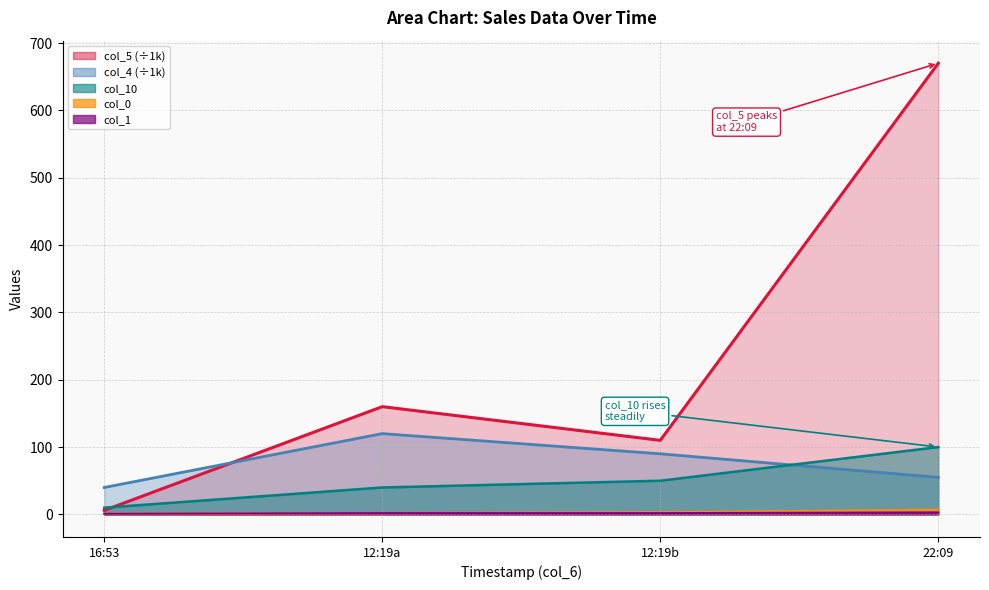

What is the greatest value displayed?

670